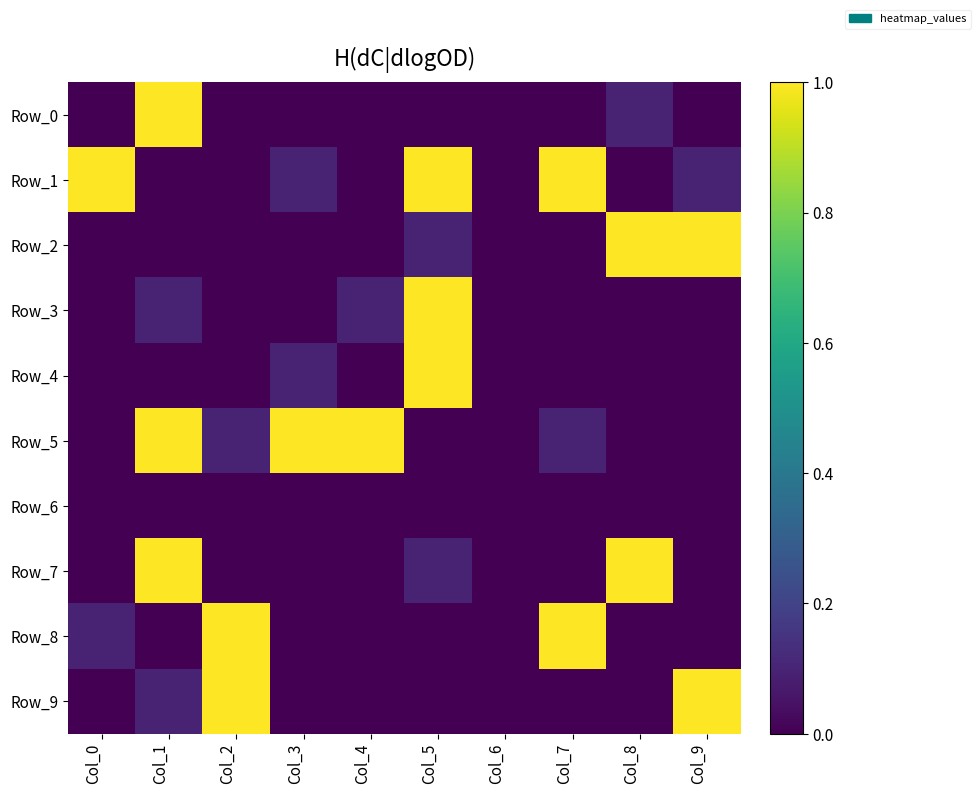

Reading right to left, list all the values displayed in this chart.

Row_0: Col_9=0.0	Col_8=0.1	Col_7=0.0	Col_6=0.0	Col_5=0.0	Col_4=0.0	Col_3=0.0	Col_2=0.0	Col_1=1.0	Col_0=0.0
Row_1: Col_9=0.1	Col_8=0.0	Col_7=1.0	Col_6=0.0	Col_5=1.0	Col_4=0.0	Col_3=0.1	Col_2=0.0	Col_1=0.0	Col_0=1.0
Row_2: Col_9=1.0	Col_8=1.0	Col_7=0.0	Col_6=0.0	Col_5=0.1	Col_4=0.0	Col_3=0.0	Col_2=0.0	Col_1=0.0	Col_0=0.0
Row_3: Col_9=0.0	Col_8=0.0	Col_7=0.0	Col_6=0.0	Col_5=1.0	Col_4=0.1	Col_3=0.0	Col_2=0.0	Col_1=0.1	Col_0=0.0
Row_4: Col_9=0.0	Col_8=0.0	Col_7=0.0	Col_6=0.0	Col_5=1.0	Col_4=0.0	Col_3=0.1	Col_2=0.0	Col_1=0.0	Col_0=0.0
Row_5: Col_9=0.0	Col_8=0.0	Col_7=0.1	Col_6=0.0	Col_5=0.0	Col_4=1.0	Col_3=1.0	Col_2=0.1	Col_1=1.0	Col_0=0.0
Row_6: Col_9=0.0	Col_8=0.0	Col_7=0.0	Col_6=0.0	Col_5=0.0	Col_4=0.0	Col_3=0.0	Col_2=0.0	Col_1=0.0	Col_0=0.0
Row_7: Col_9=0.0	Col_8=1.0	Col_7=0.0	Col_6=0.0	Col_5=0.1	Col_4=0.0	Col_3=0.0	Col_2=0.0	Col_1=1.0	Col_0=0.0
Row_8: Col_9=0.0	Col_8=0.0	Col_7=1.0	Col_6=0.0	Col_5=0.0	Col_4=0.0	Col_3=0.0	Col_2=1.0	Col_1=0.0	Col_0=0.1
Row_9: Col_9=1.0	Col_8=0.0	Col_7=0.0	Col_6=0.0	Col_5=0.0	Col_4=0.0	Col_3=0.0	Col_2=1.0	Col_1=0.1	Col_0=0.0